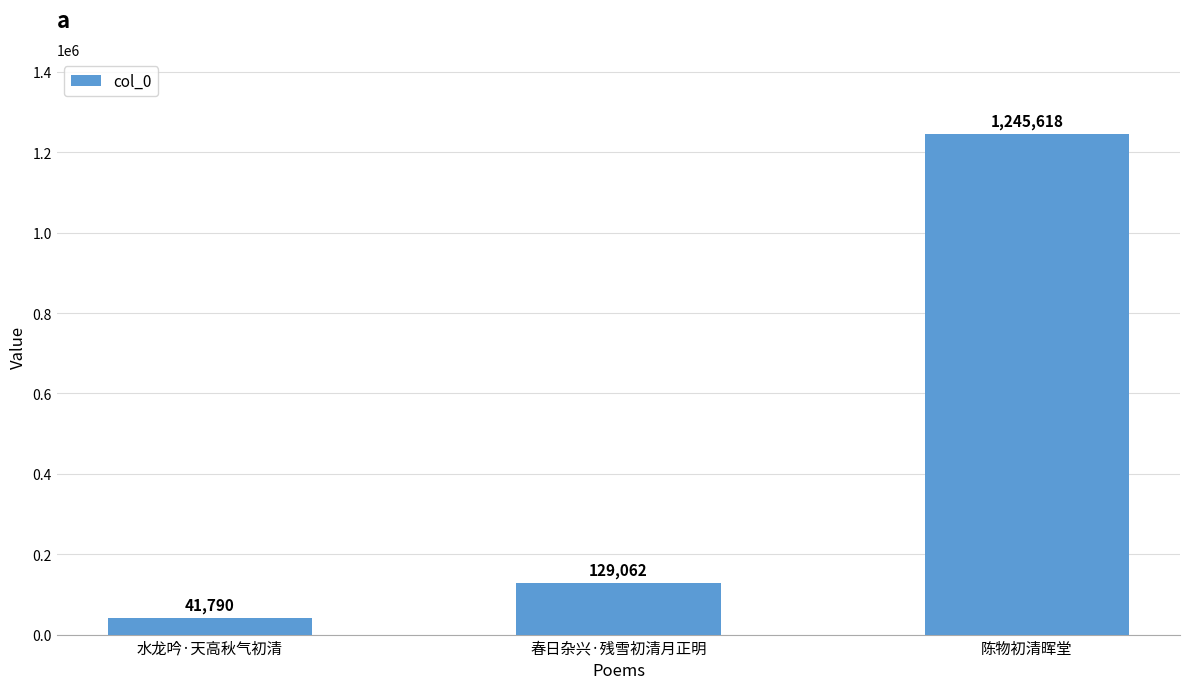

What is the ratio of the value at 春日杂兴·残雪初清月正明 to the value at 陈物初清晖堂?

0.1